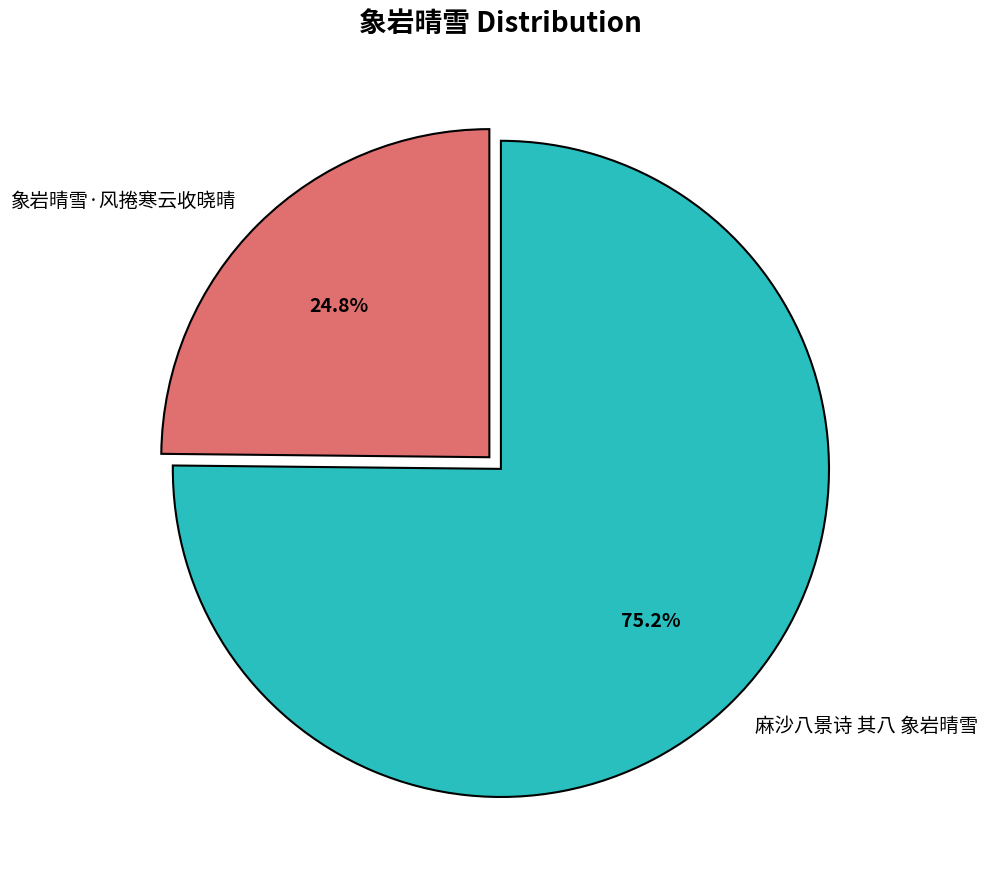

The 麻沙八景诗 其八 象岩晴雪 slice represents 75% of the pie. True or false?

True